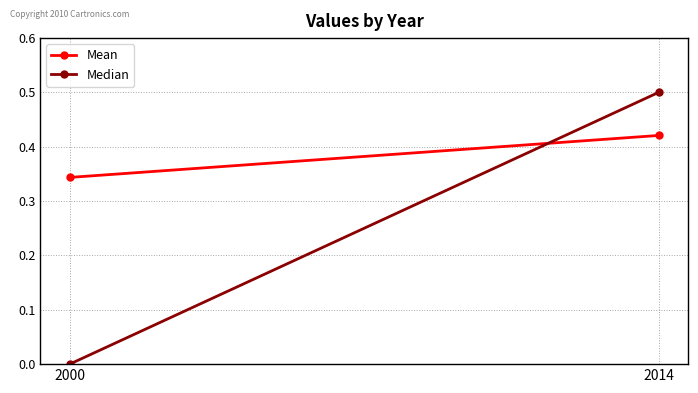

Reading left to right, transcribe all the data shown in this chart.

Mean: 2000=0.3	2014=0.4
Median: 2000=0.0	2014=0.5